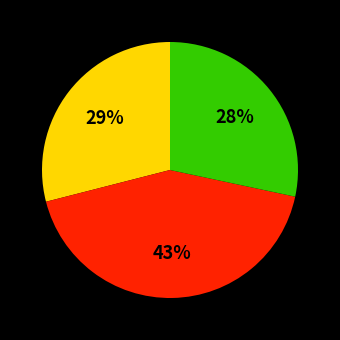

To the nearest percent, what is the average slice percentage?

33%